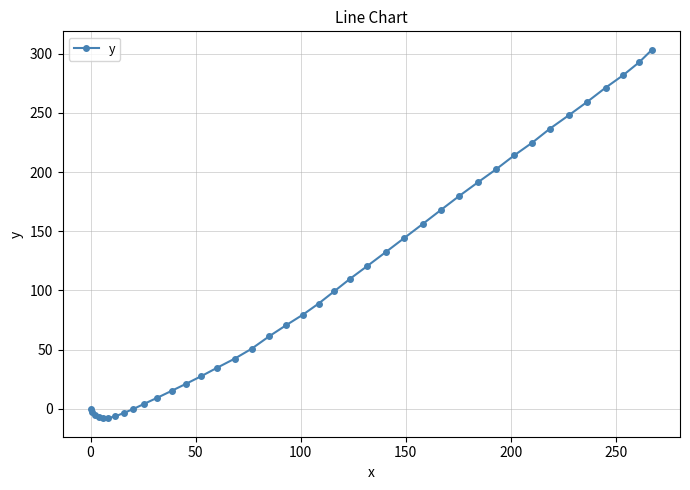

What is the minimum value shown in the chart?

-8.1